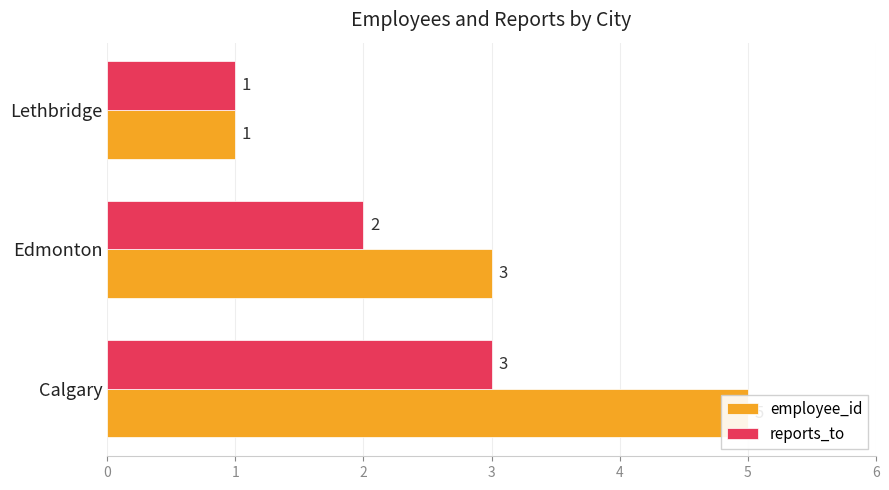

What is the spread (max minus min) of values at 0?

2